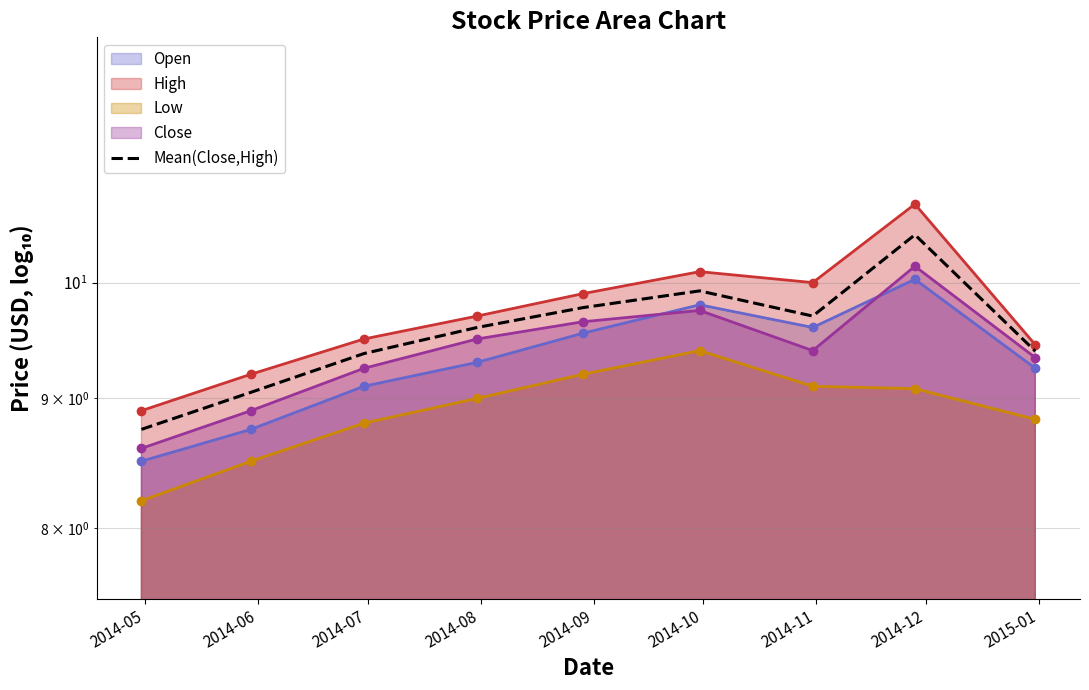

At which category does the chart reach its peak across all series?

2014-12